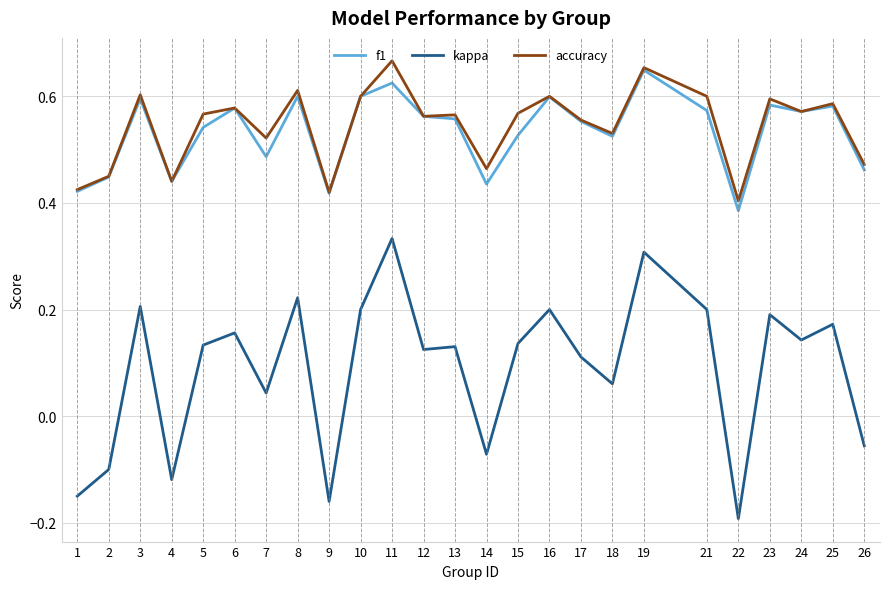

True or false: kappa and f1 intersect in this chart.

False